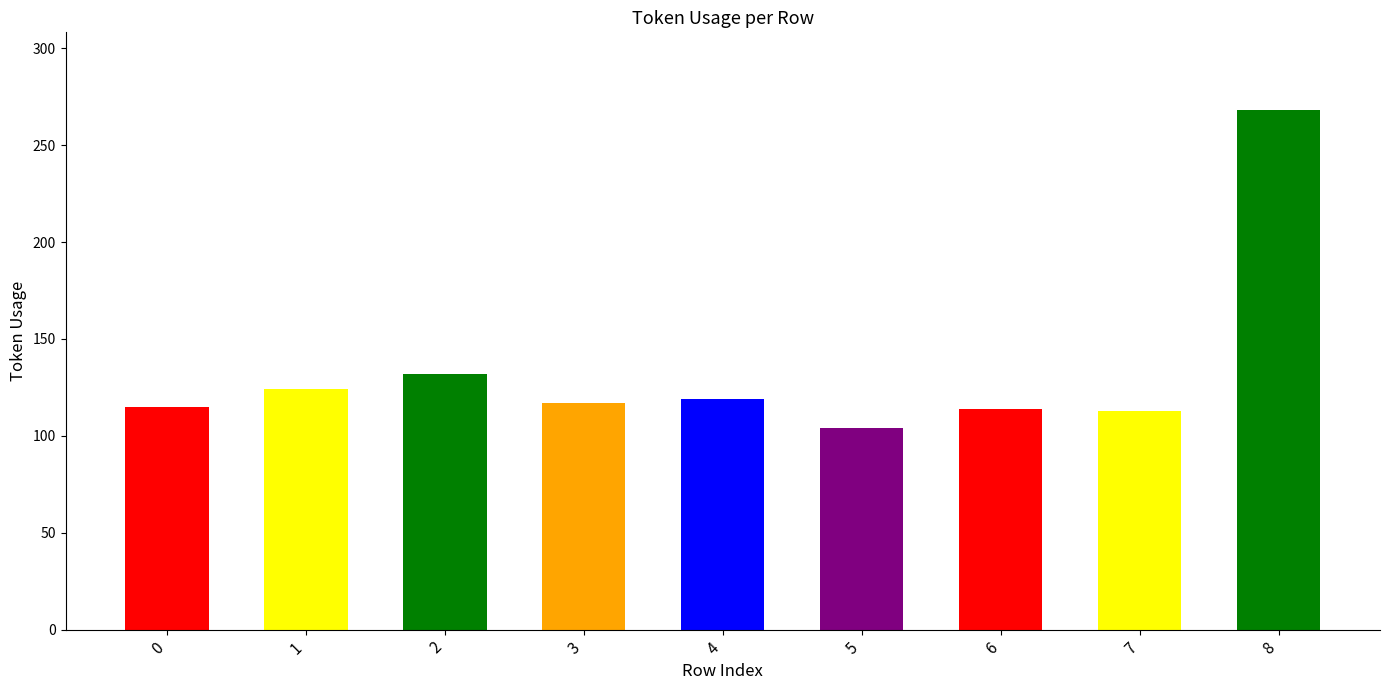

True or false: the data shows 113 at 7.

True